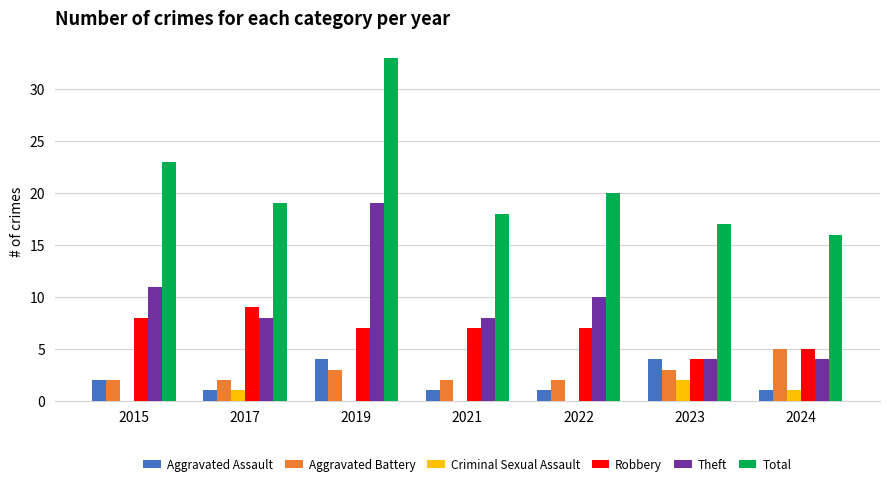

What is the total value across all series at 2019?

66